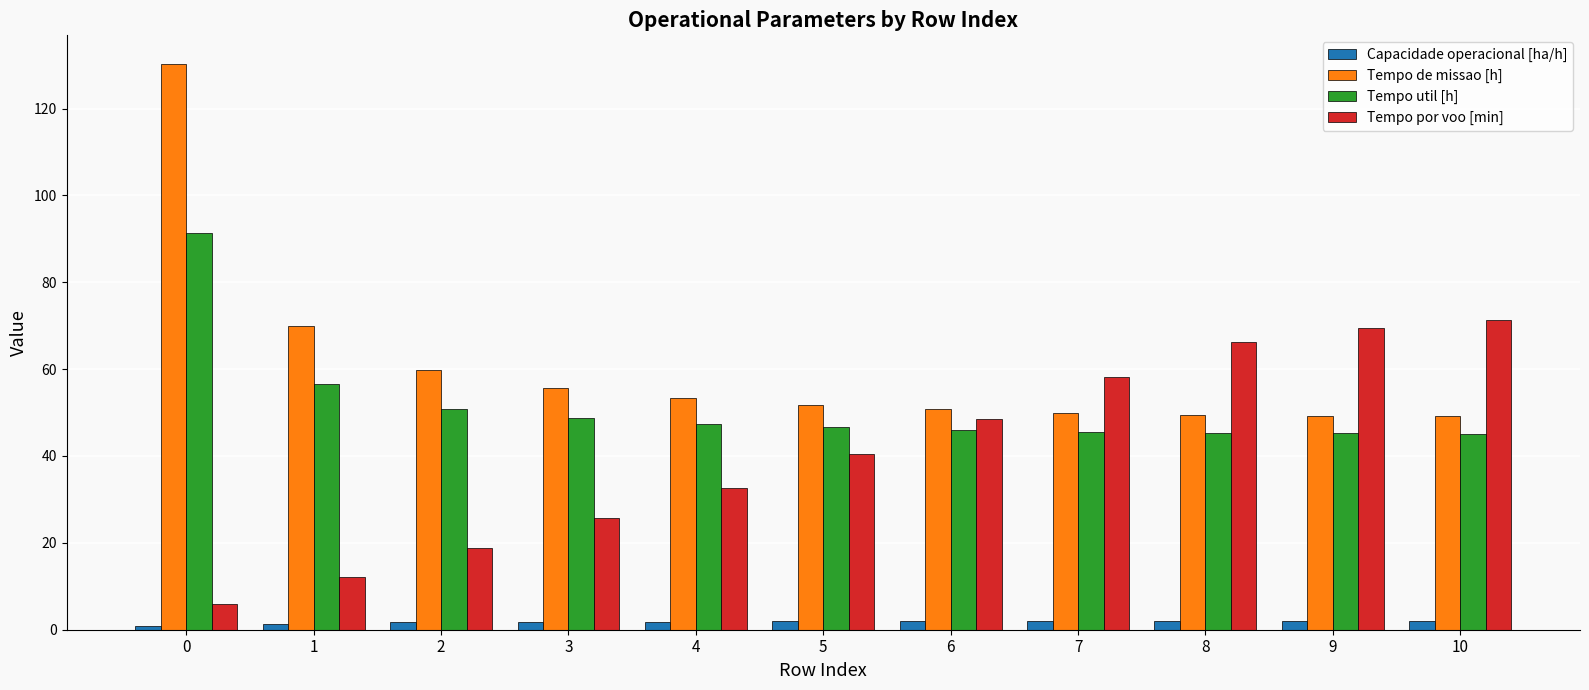

Which series changed the most between 4 and 6?

Tempo por voo [min]